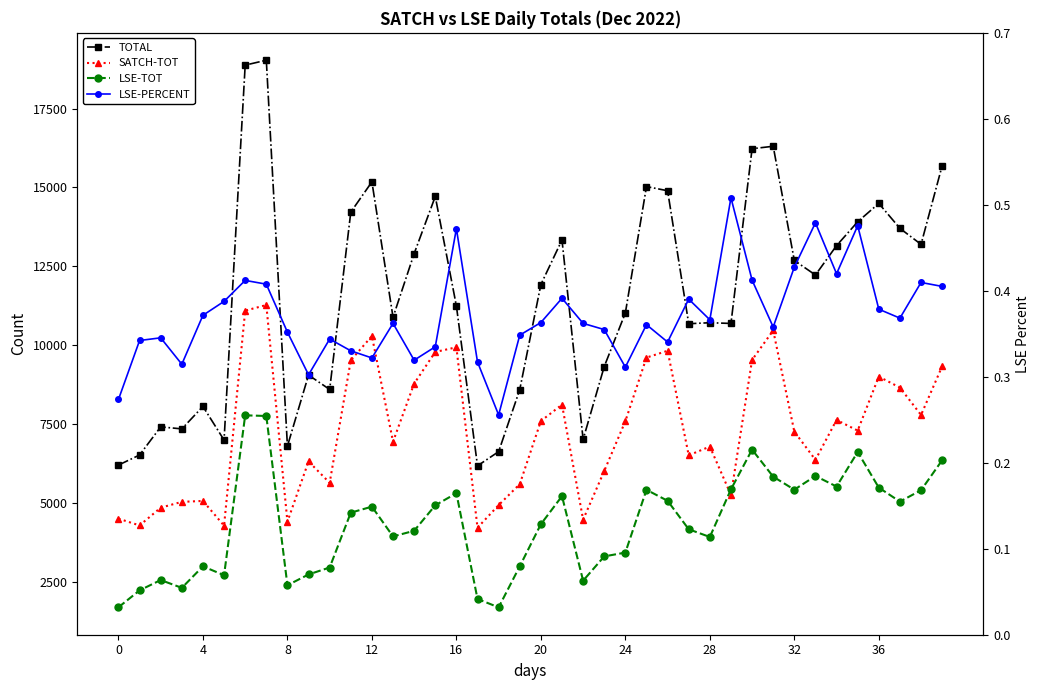

What is the difference between the second highest and second lowest values in the LSE-PERCENT series?

0.2